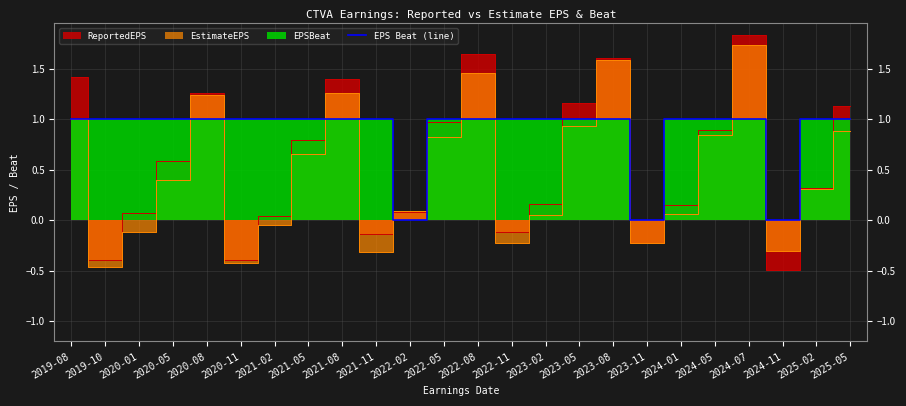

At which label is the value closest to 0?

2022-02